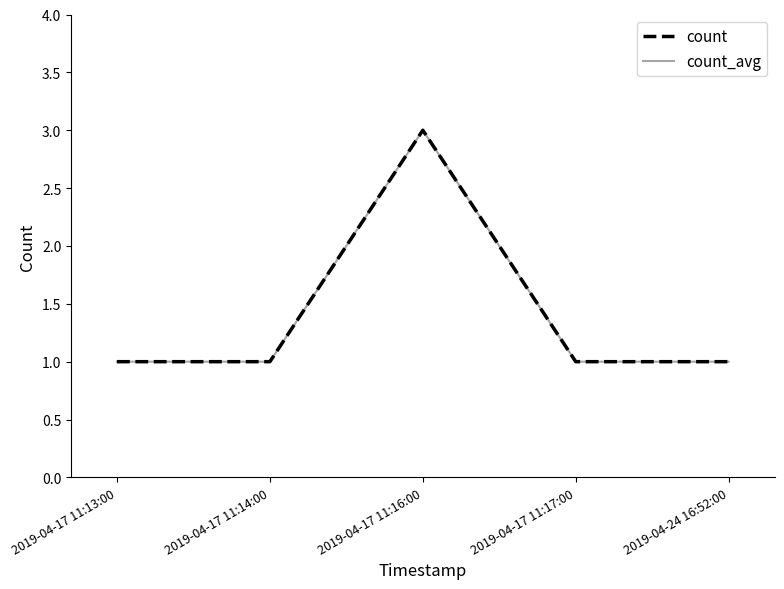

Is this an area chart (filled region under the line)?

No